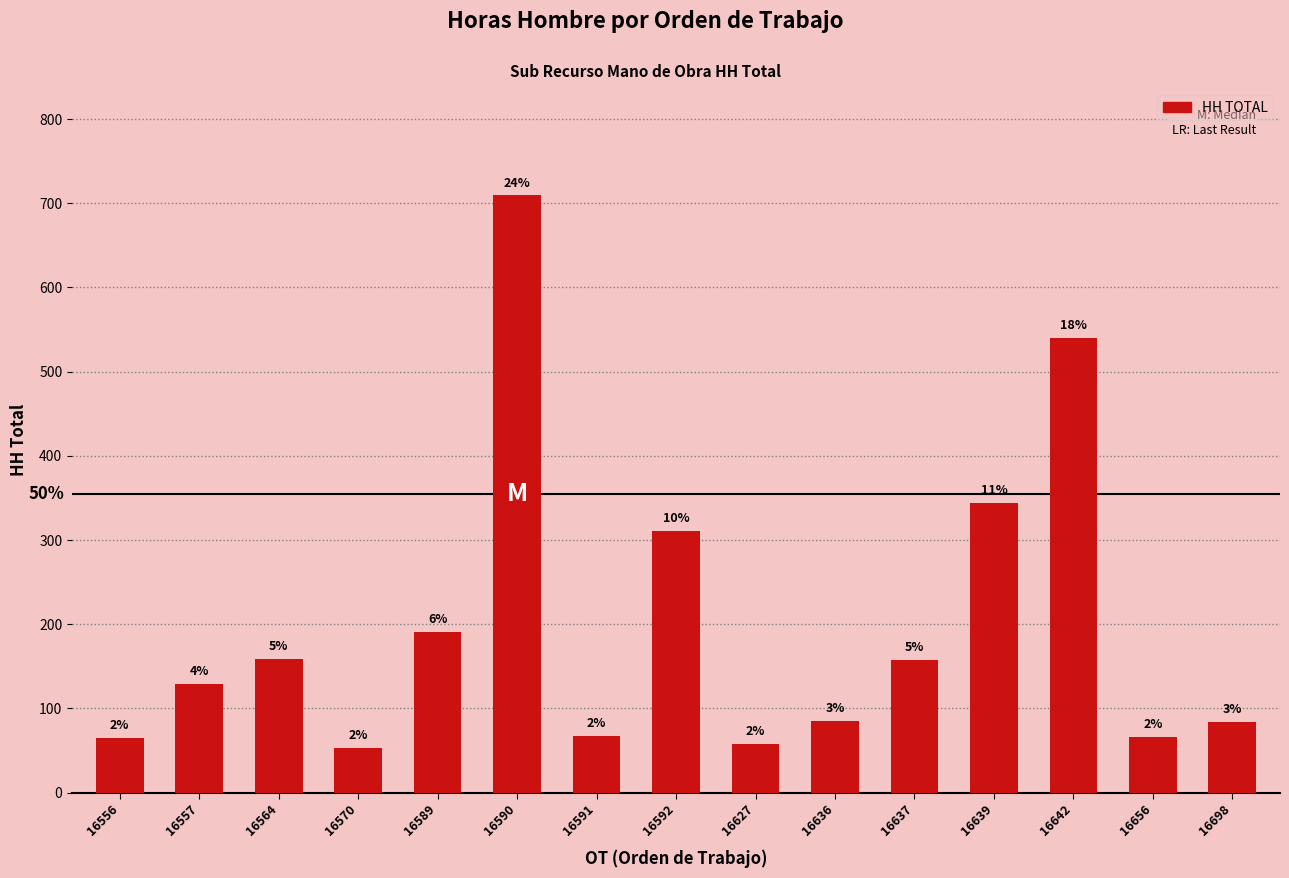

Are the bars horizontal?

No